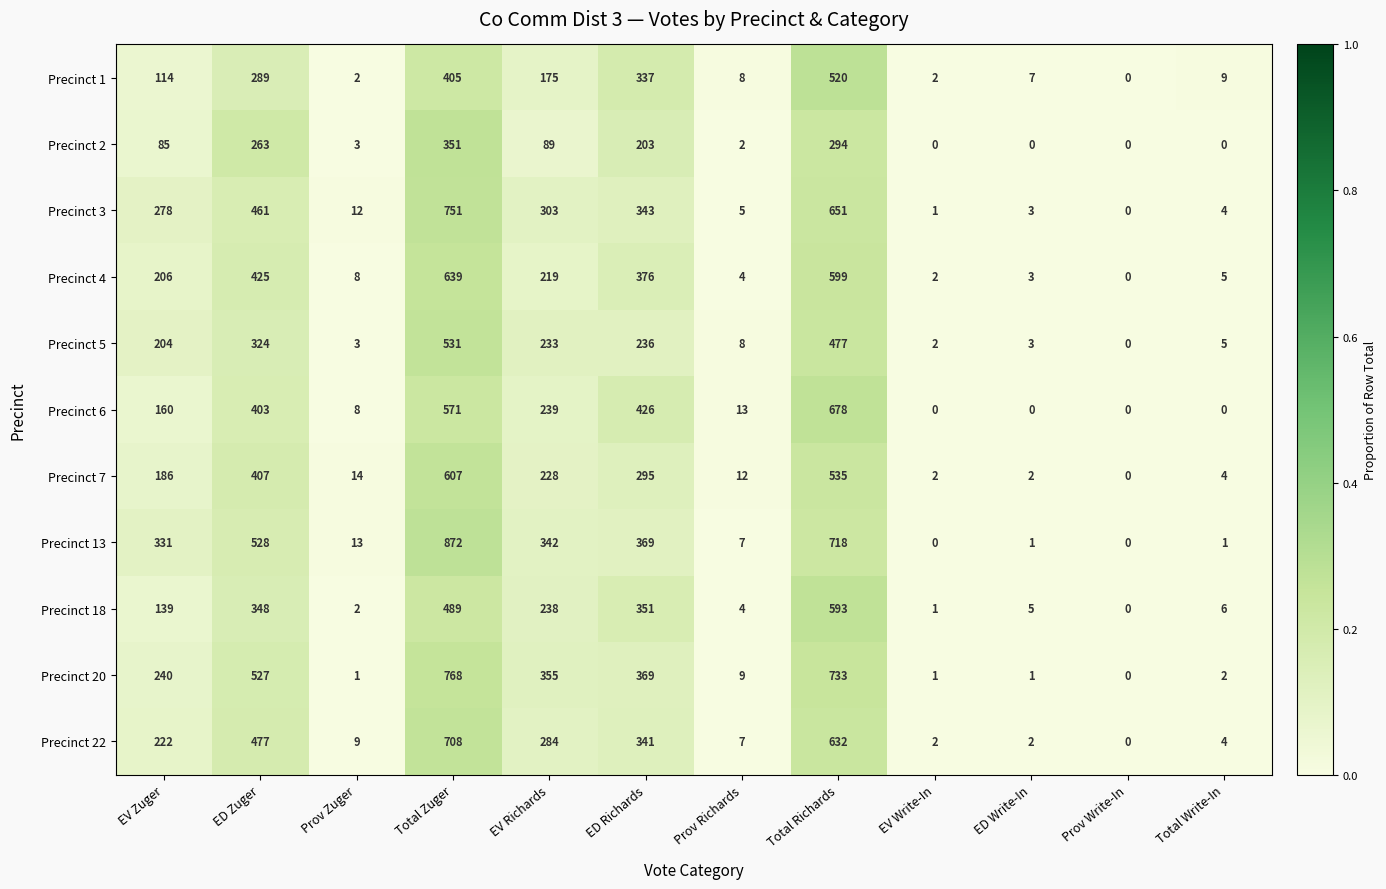

Is it true that Precinct 6 equals 0 at Prov Write-In?

True